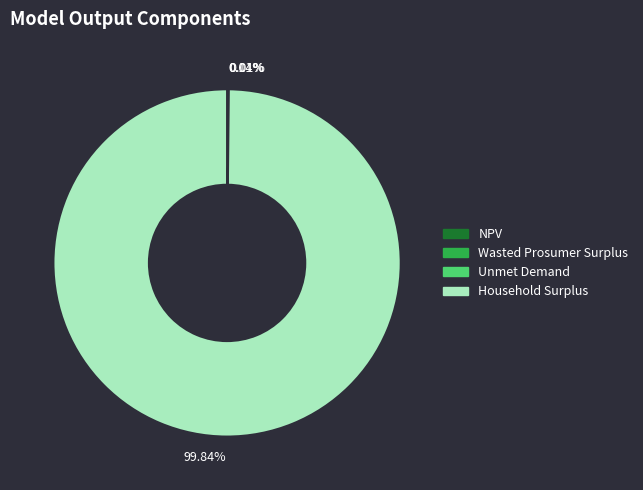

Is there any slice that represents more than half of the pie?

Yes